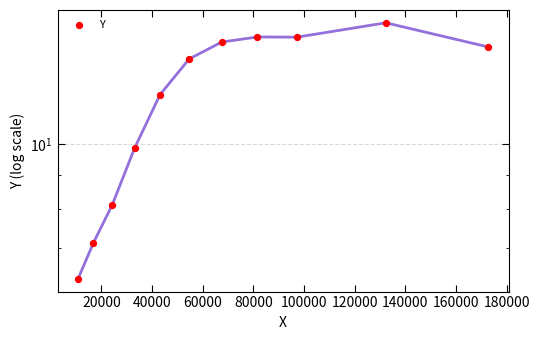

Which has a higher value, 140000 or 100000?

140000